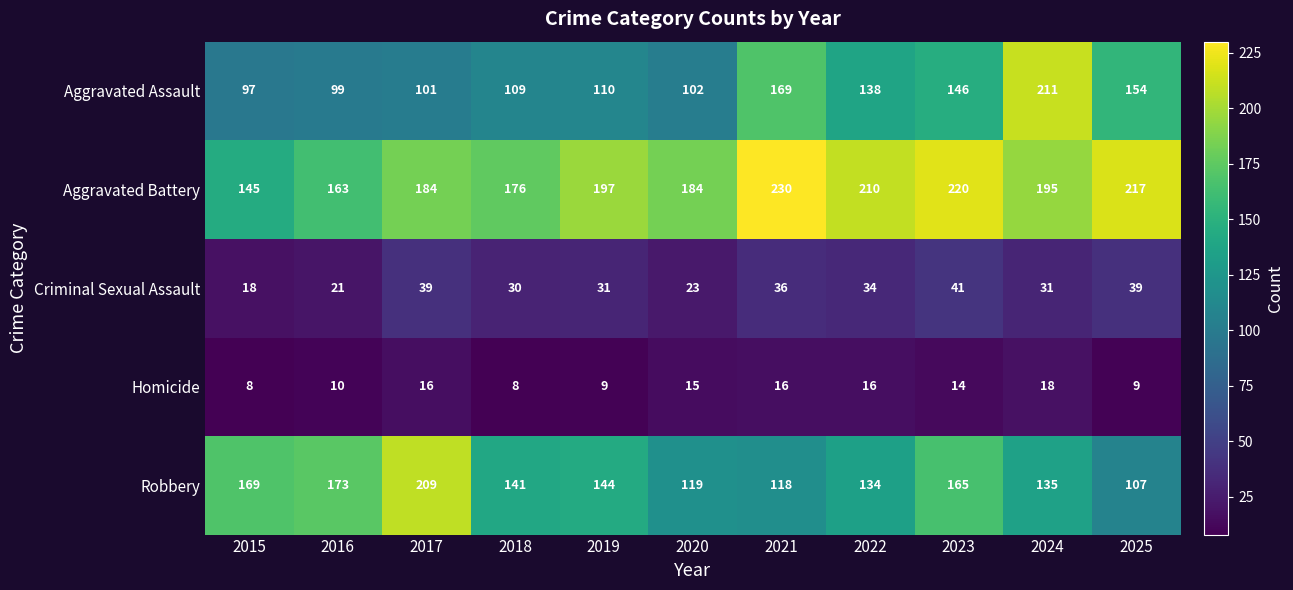

At which label is Robbery closest to 158?

2023